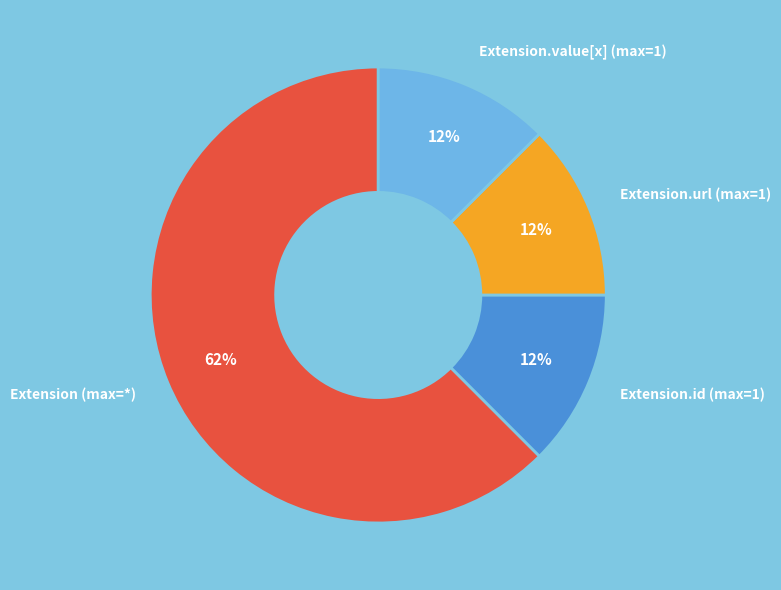

To the nearest percent, what is the average slice percentage?

25%